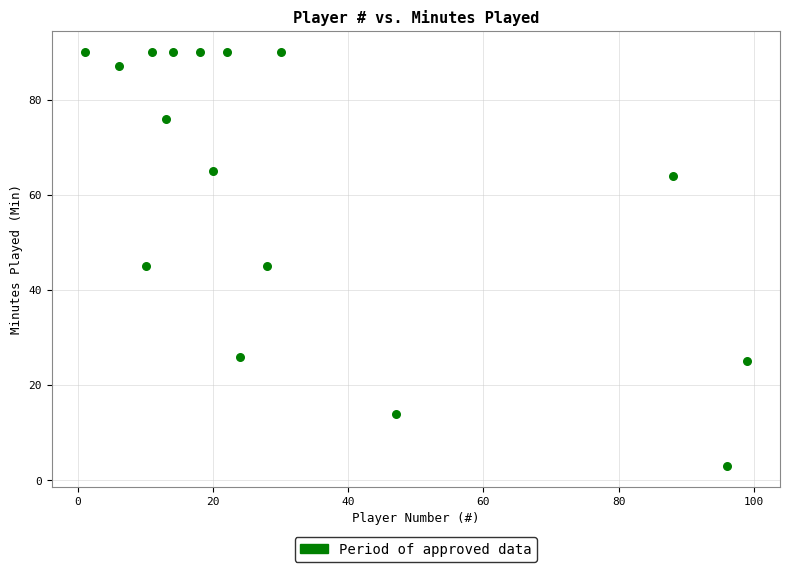

What is the range of Y values (max minus min)?

87